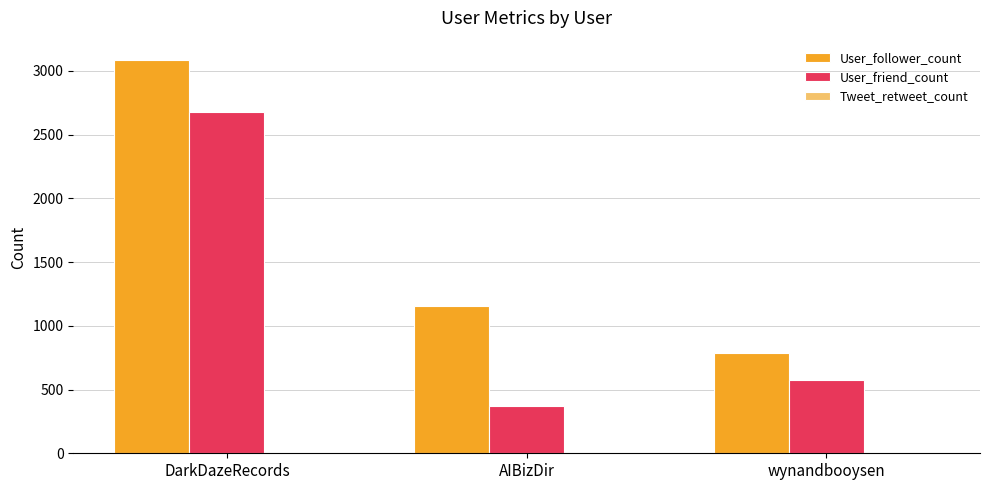

What is the maximum value for User_follower_count?

3083